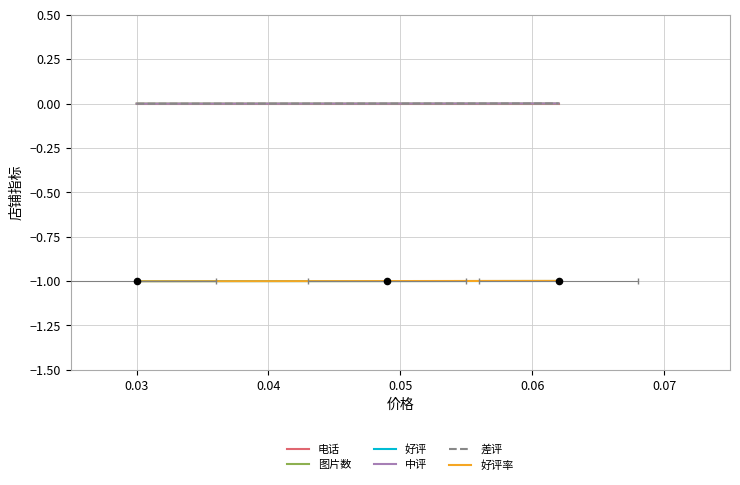

Which series reaches the maximum Y coordinate?

差评